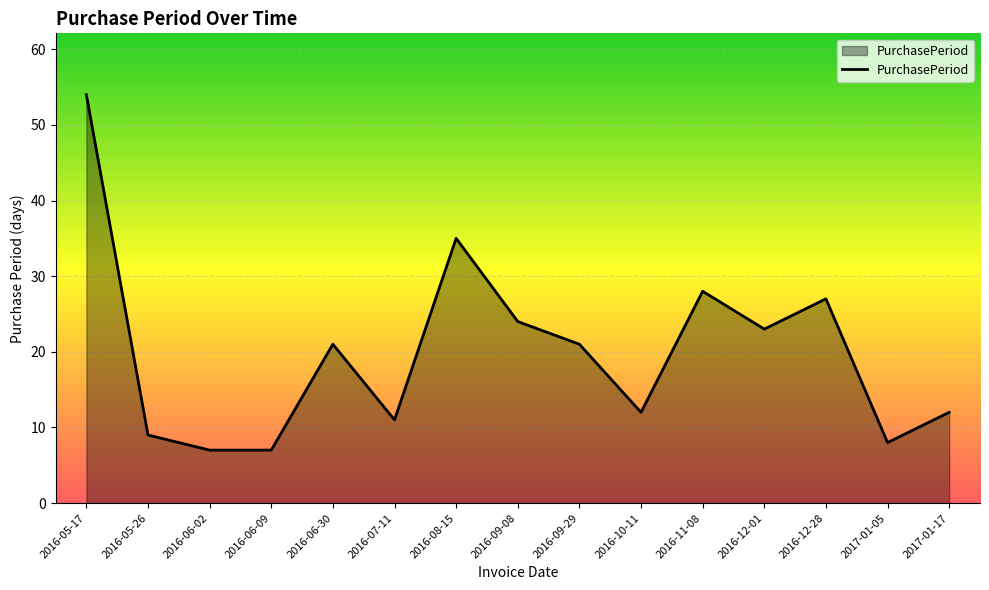

How many distinct data groups are displayed?

1